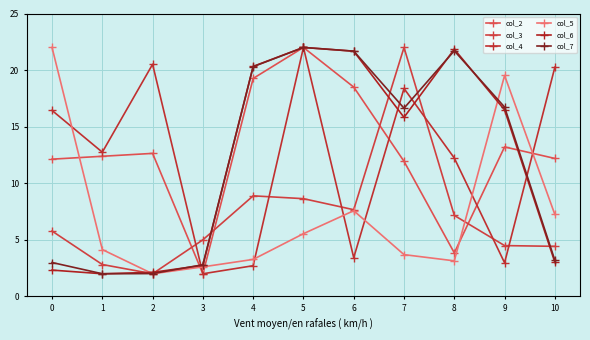

Which category has the highest value across all series?

5